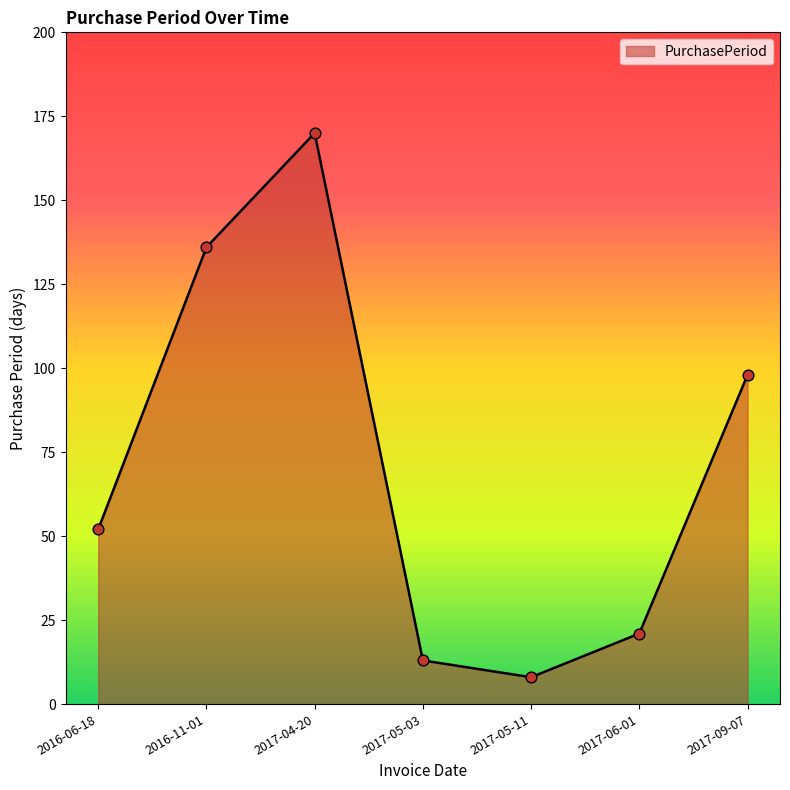

Which has a higher value, 2016-11-01 or 2017-05-03?

2016-11-01